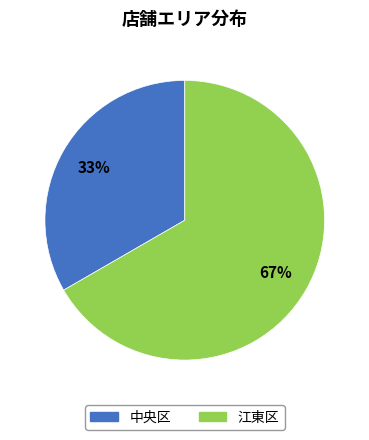

How many slices are in this pie chart?

2